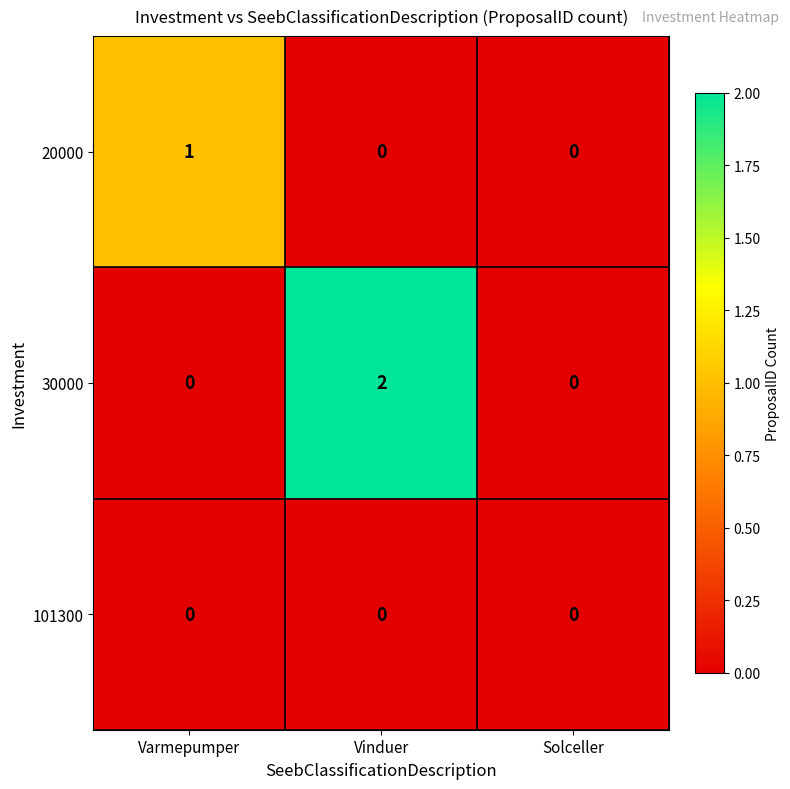

Reading right to left, transcribe all the data shown in this chart.

20000: Solceller=0	Vinduer=0	Varmepumper=1
30000: Solceller=0	Vinduer=2	Varmepumper=0
101300: Solceller=0	Vinduer=0	Varmepumper=0